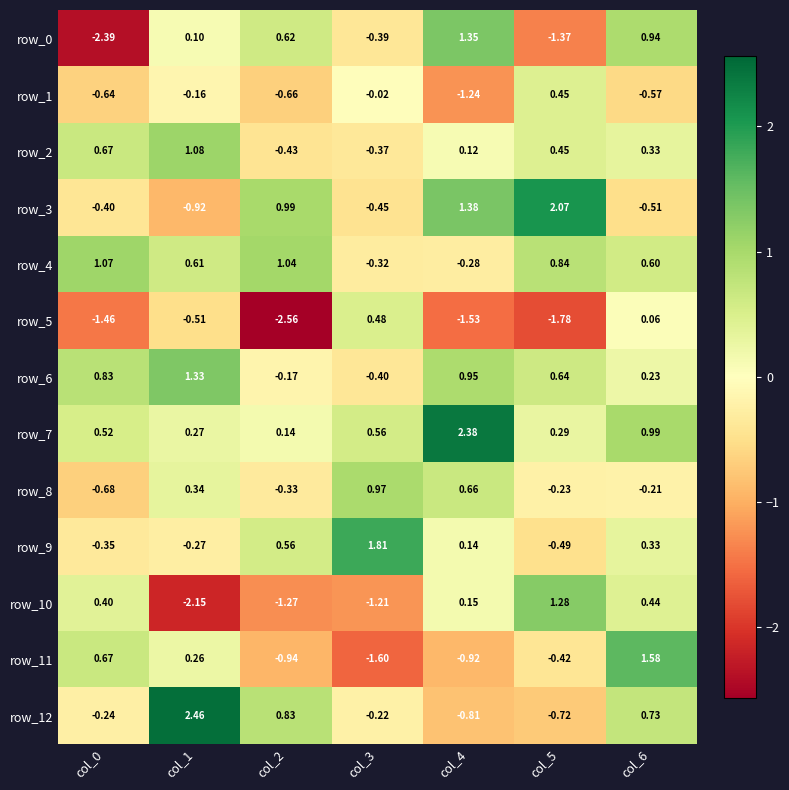

How many positive values does the row_3 series have?

3